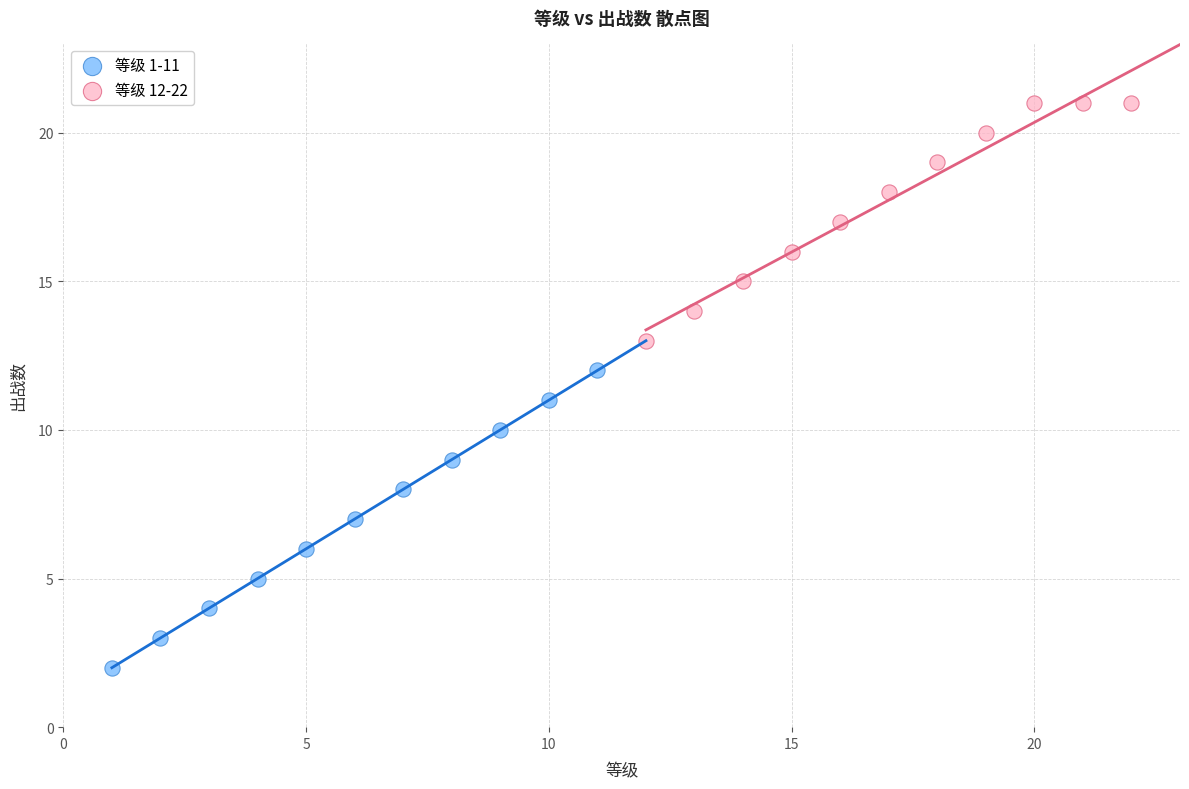

Which series reaches the maximum Y coordinate?

等级 12-22